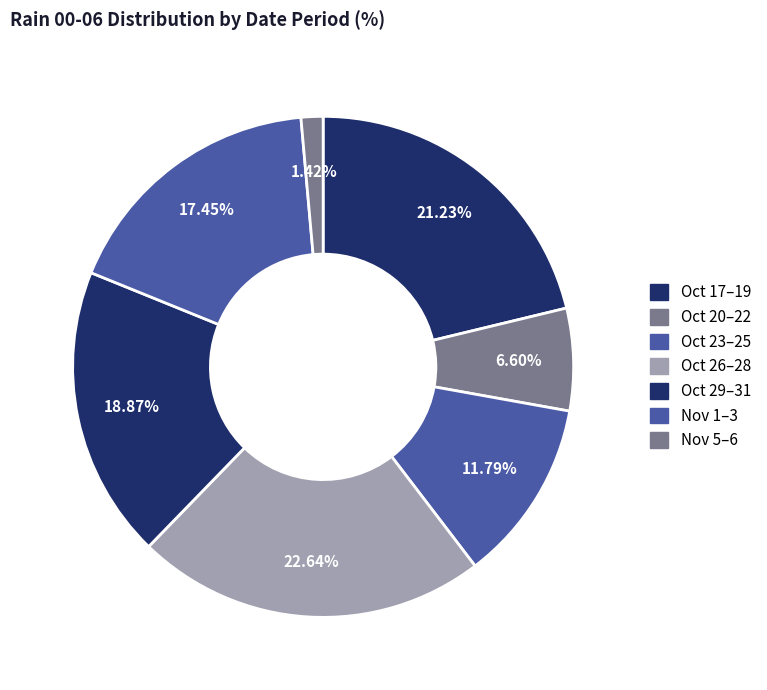

How many slices are in this pie chart?

7